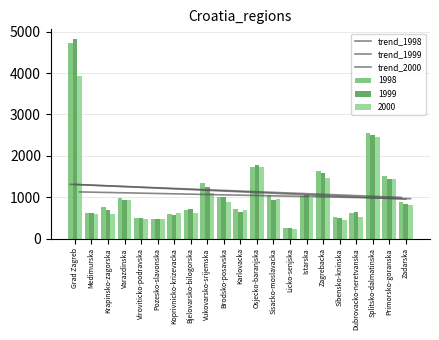

What is the sum of all trend_1998 values?

24243.0